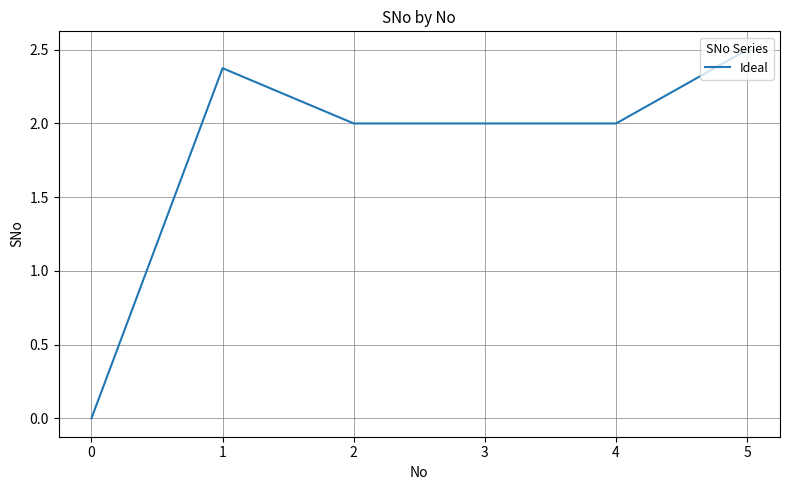

True or false: the data has more than 2 interior local peaks.

False